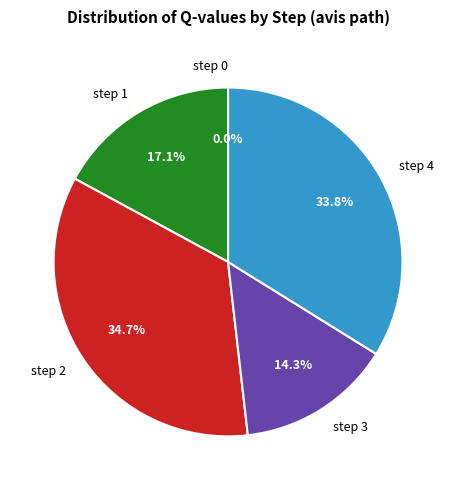

Which slice is the largest?

step 2